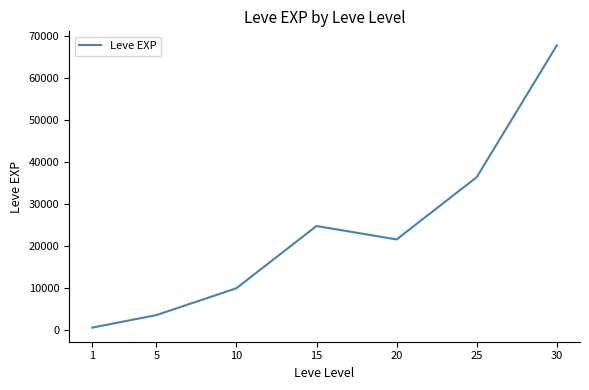

At which label is the value closest to 34180?

25